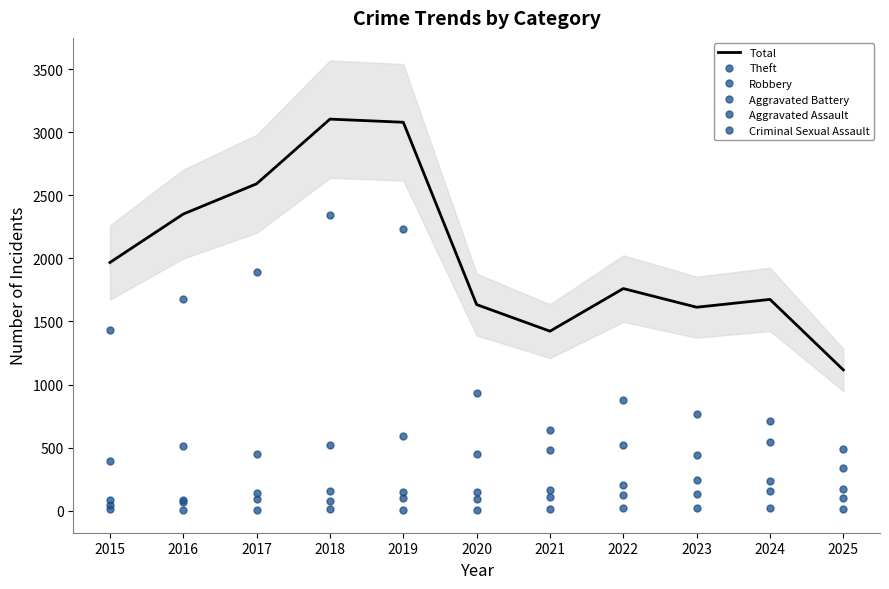

Rank the series at 2023 from highest to lowest value.

Total, Theft, Robbery, Aggravated Battery, Aggravated Assault, Criminal Sexual Assault